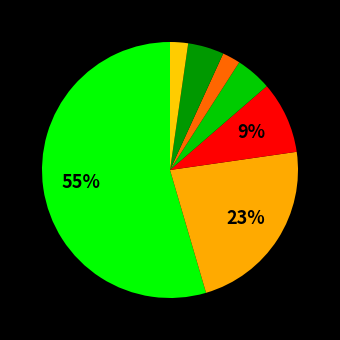

Count the number of slices in the pie.

7